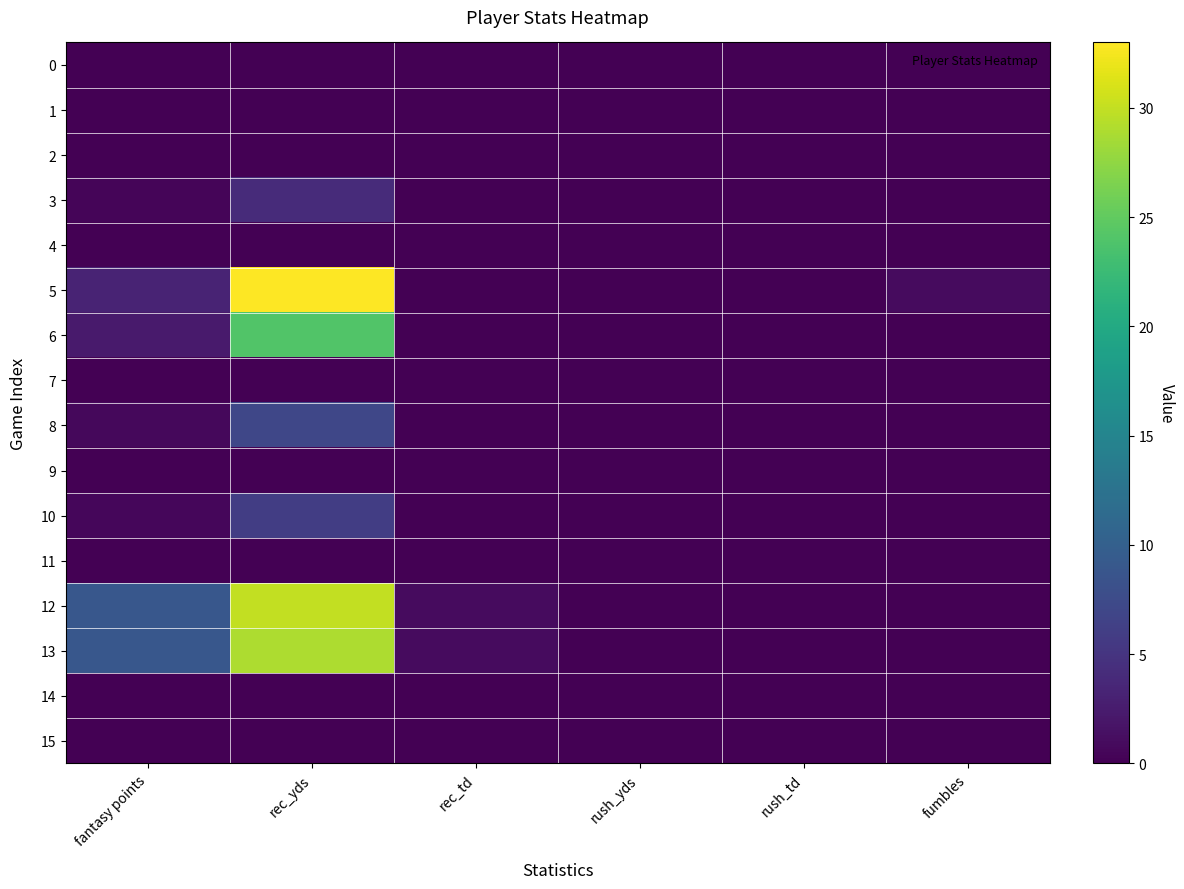

At rush_td, list the series in order from largest to smallest.

0, 1, 2, 3, 4, 5, 6, 7, 8, 9, 10, 11, 12, 13, 14, 15